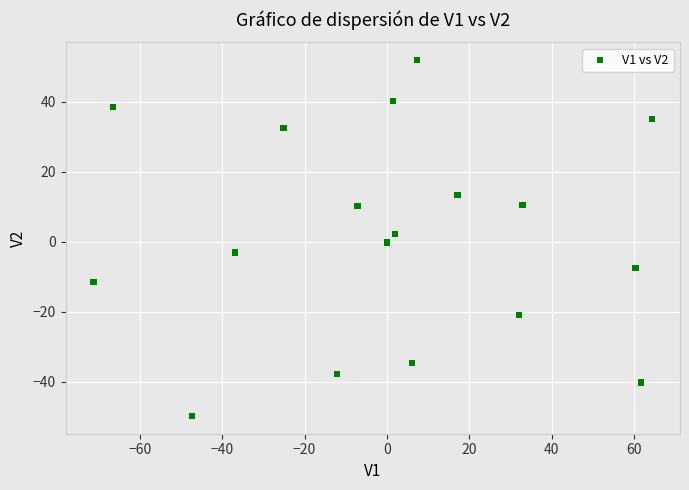

What is the range of Y values (max minus min)?

101.6